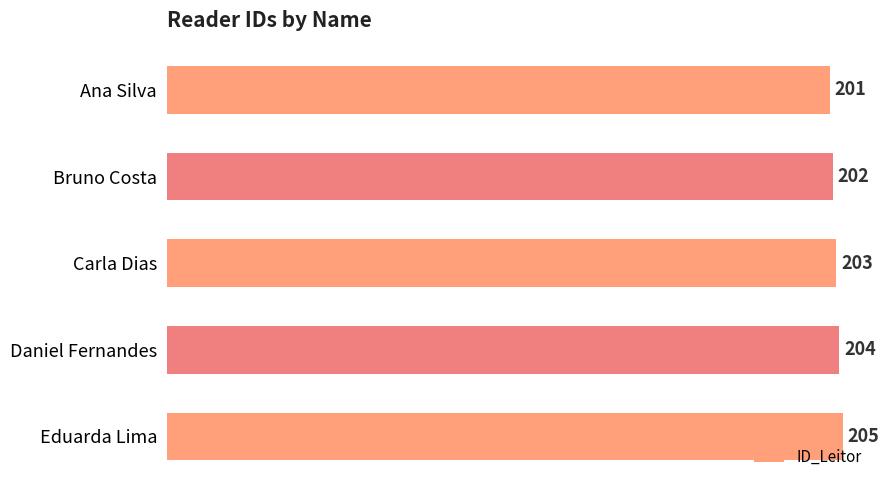

Count the number of categories in the chart.

5